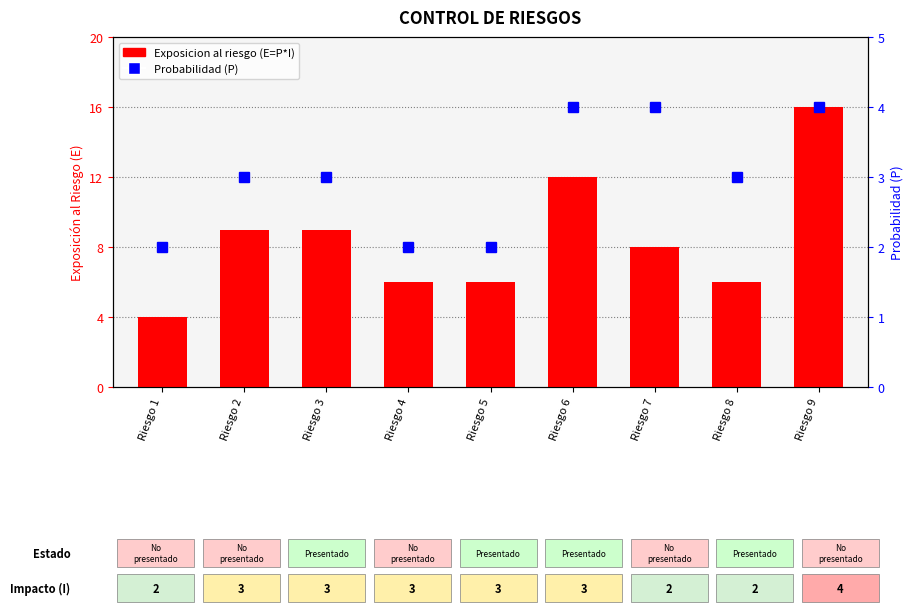

What is the sum of the Exposicion al riesgo (E=P*I) values at Riesgo 9 and Riesgo 3?

25